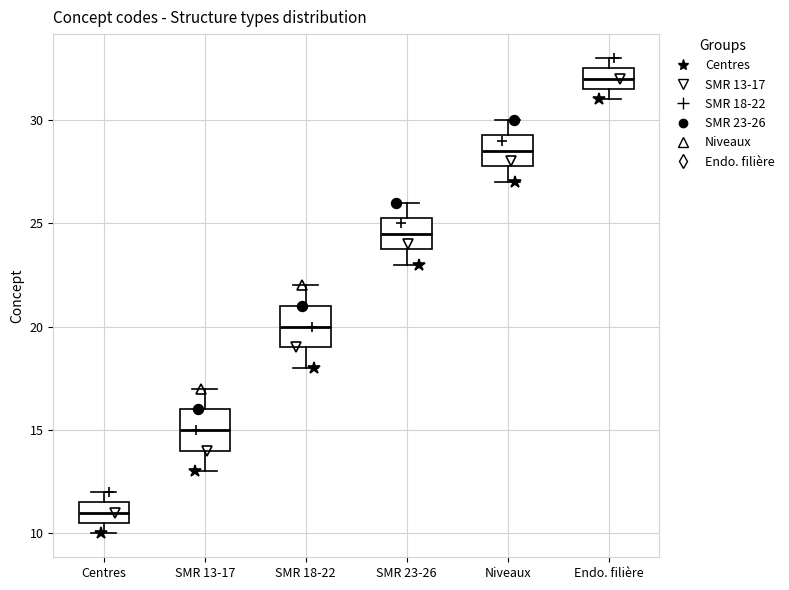

Reading left to right, transcribe this box plot: for each box, give where its median line is, the range the box spans, and where its two whiskers end, as read against the y-axis. The values are not printed on the chart, so give them approximately, as read against the axis.

Centres: median 11.0, box 10.5 to 11.5, whiskers 10.0 to 12.0
SMR 13-17: median 15.0, box 14.0 to 16.0, whiskers 13.0 to 17.0
SMR 18-22: median 20.0, box 19.0 to 21.0, whiskers 18.0 to 22.0
SMR 23-26: median 24.5, box 24.0 to 25.5, whiskers 23.0 to 26.0
Niveaux: median 28.5, box 28.0 to 29.5, whiskers 27.0 to 30.0
Endo. filière: median 32.0, box 31.5 to 32.5, whiskers 31.0 to 33.0